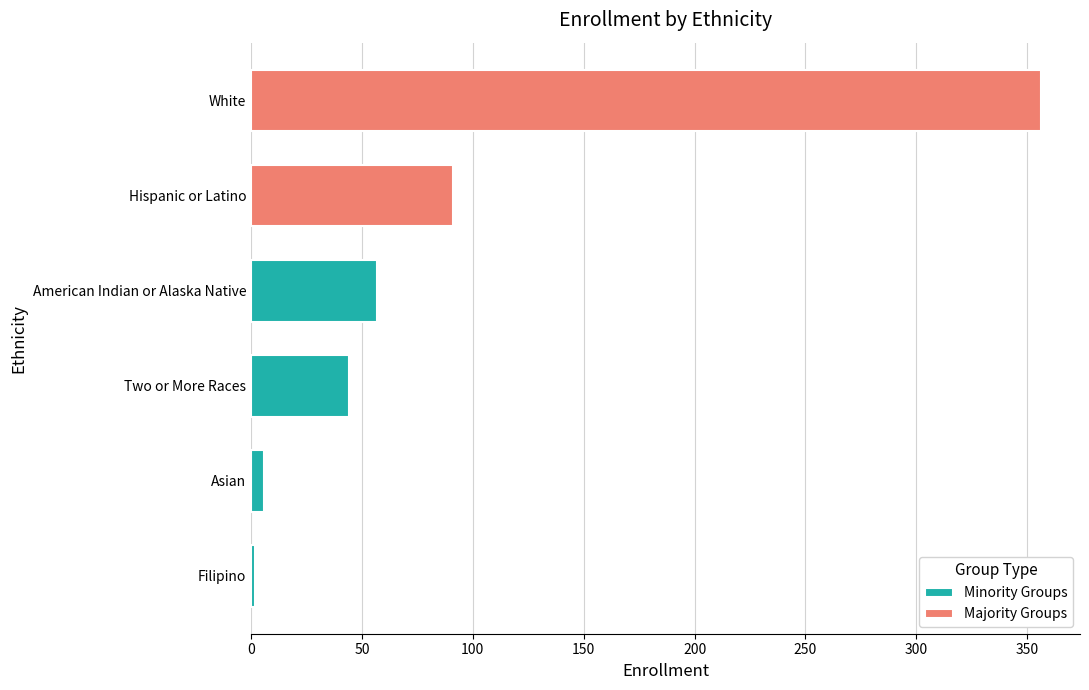

Reading left to right, extract all data points from this chart.

American Indian or Alaska Native=57	Asian=6	Filipino=2	Hispanic or Latino=91	White=356	Two or More Races=44